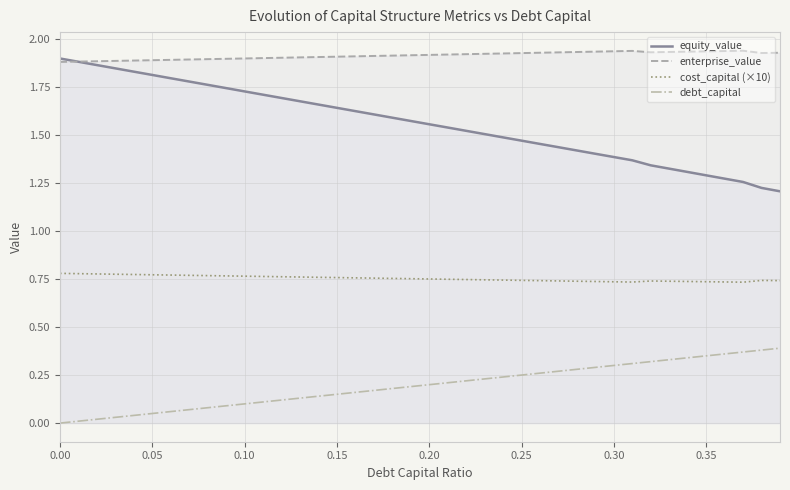

At how many categories does at least one series exceed 1?

40